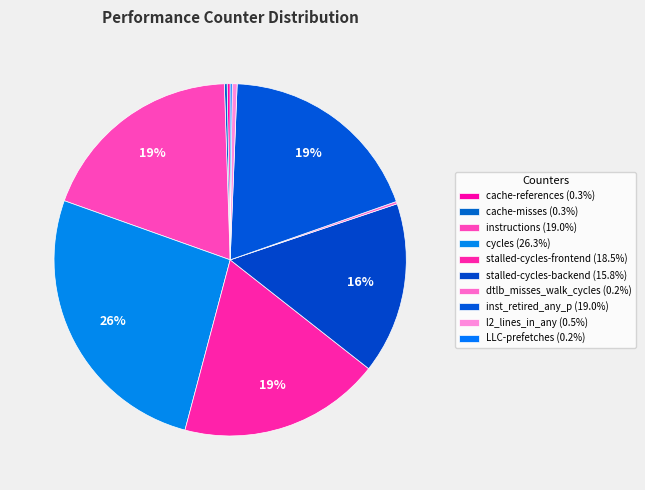

What is the smallest slice in the pie chart?

LLC-prefetches